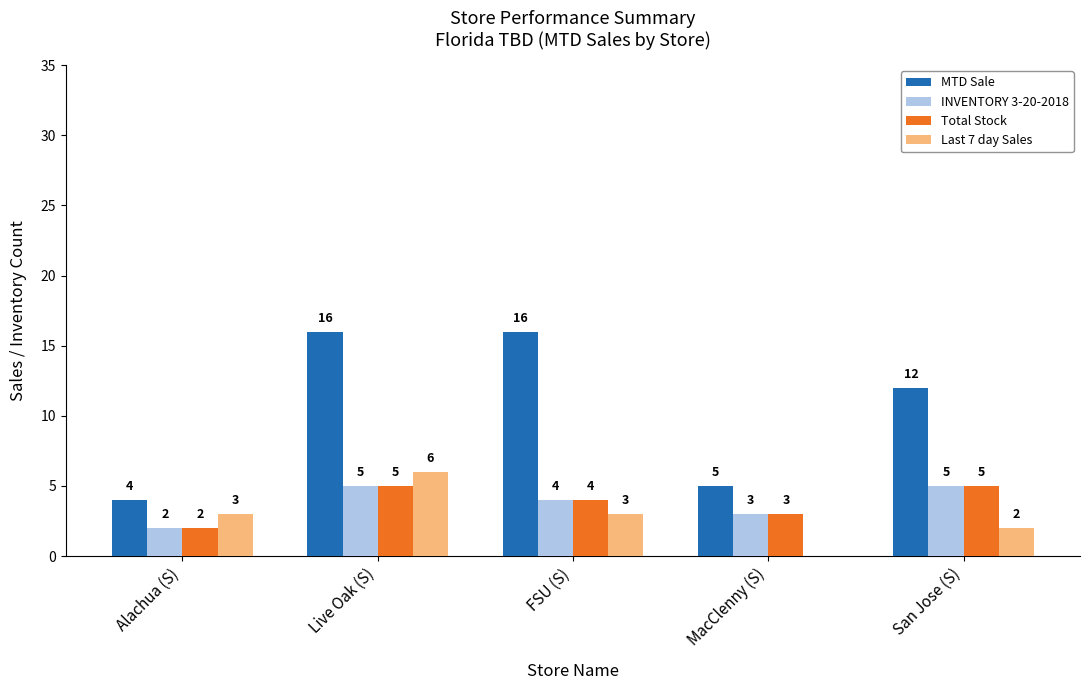

What are all the series names shown in the legend?

MTD Sale, INVENTORY 3-20-2018, Total Stock, Last 7 day Sales